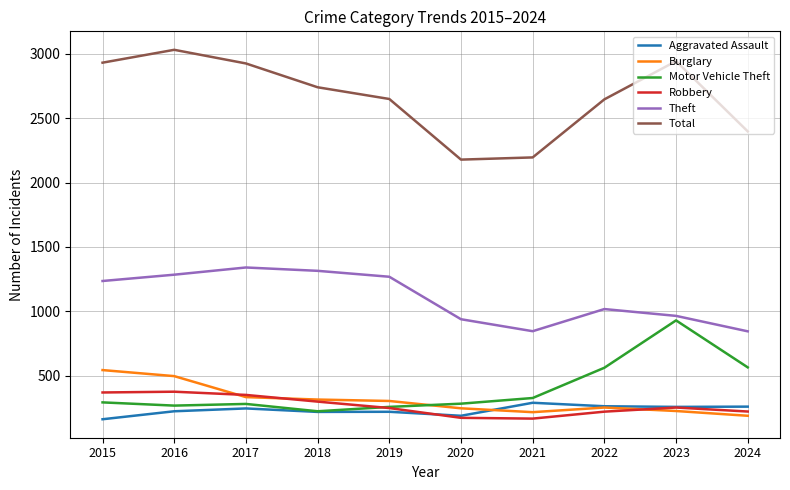

Does the chart have visible grid lines?

Yes